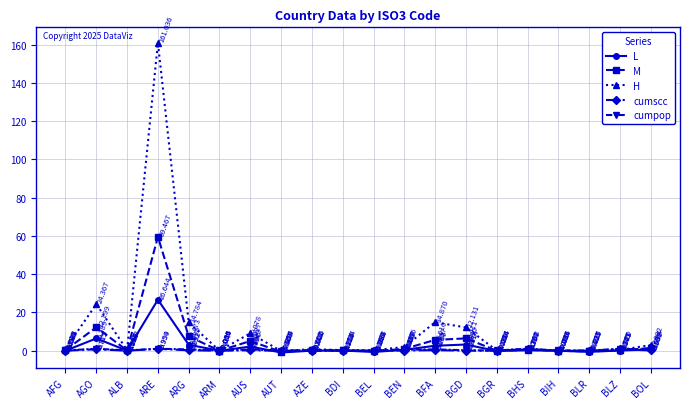

Where does the M series first go above 0?

AFG